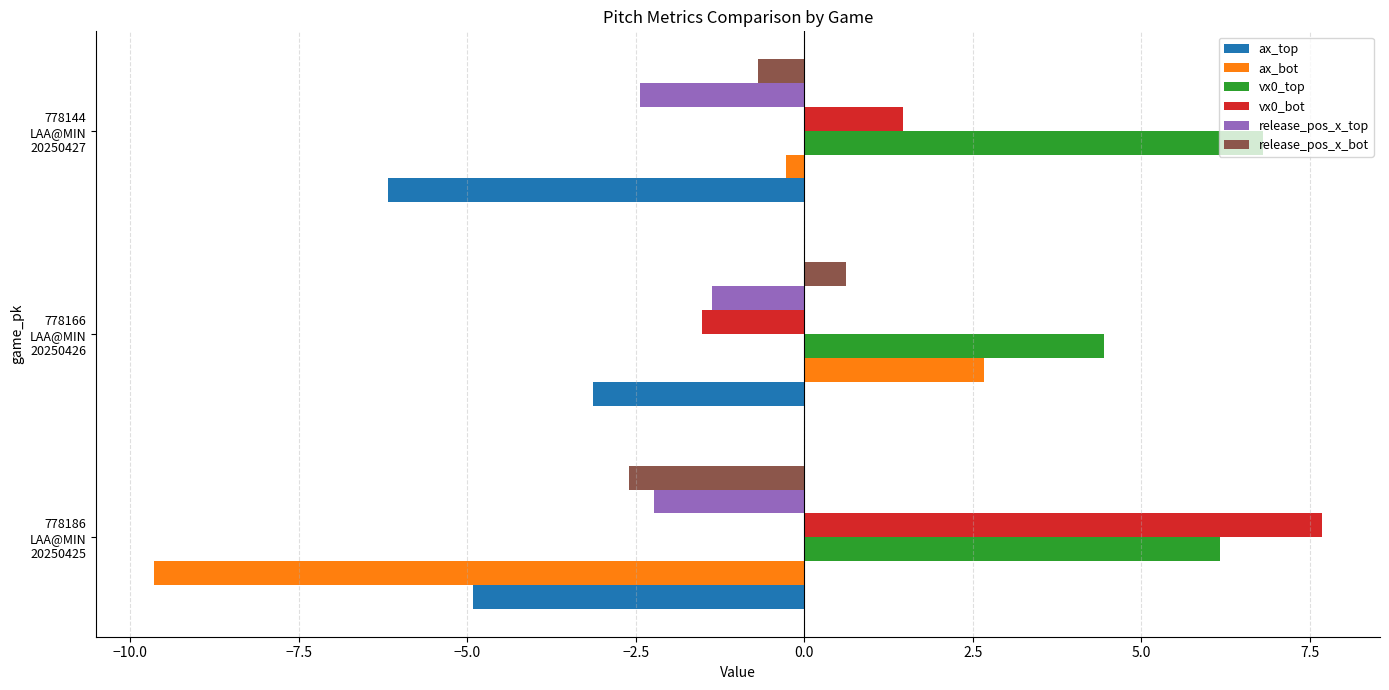

Which category has the highest value across all series?

778186
LAA@MIN
20250425